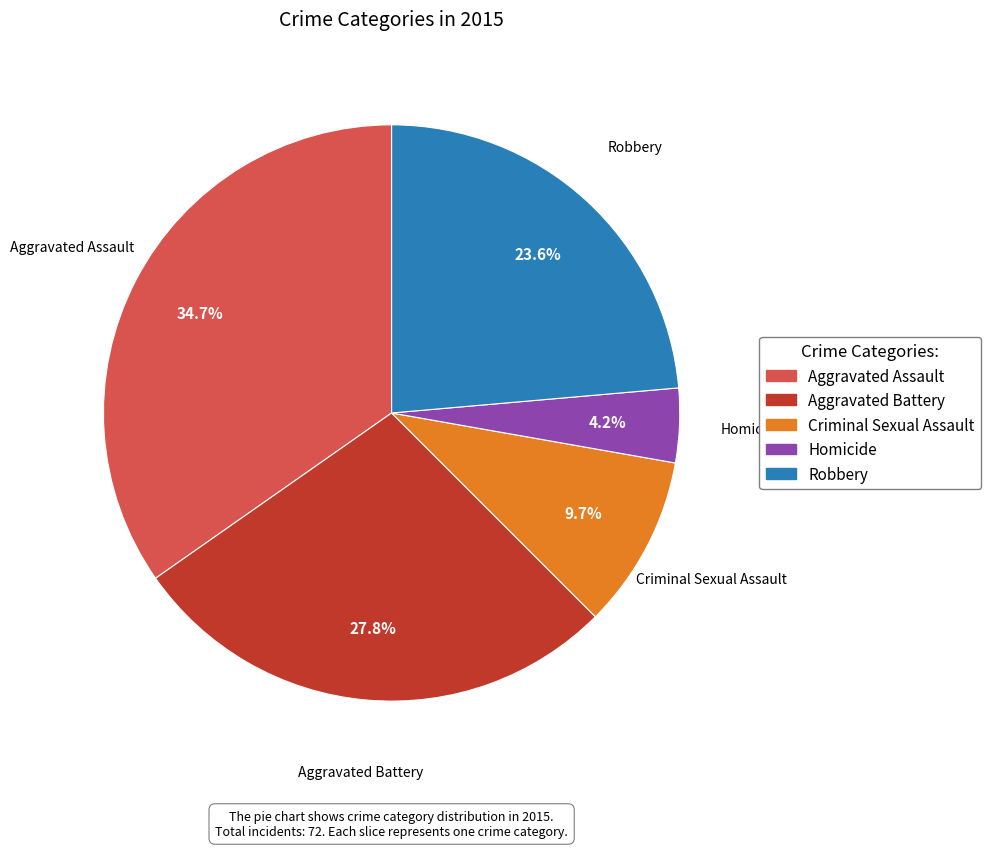

Rank the categories by value from highest to lowest.

Aggravated Assault, Aggravated Battery, Robbery, Criminal Sexual Assault, Homicide